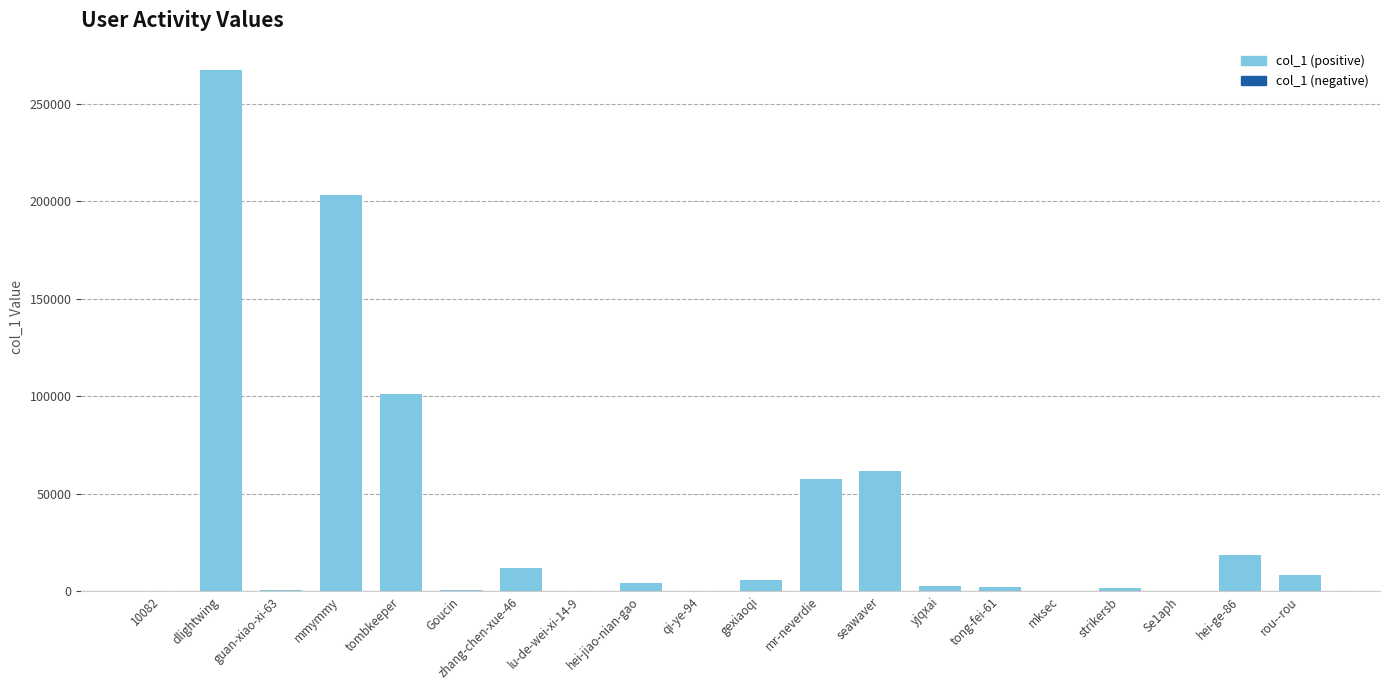

What value does the data have at tombkeeper?

101121